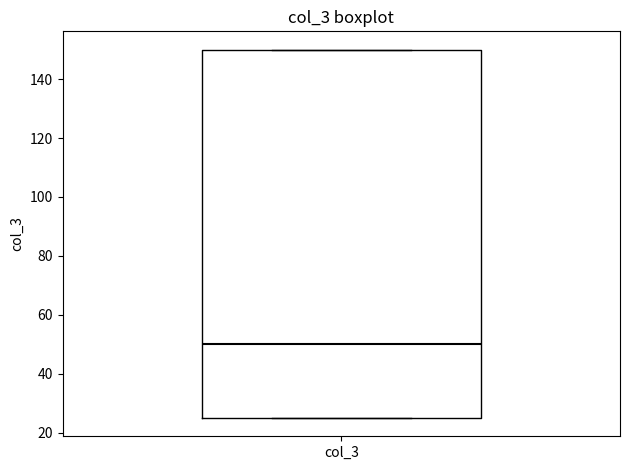

Read this box plot against the y-axis: the position of the median line, the range covered by the box, and the ends of both whiskers. The values are not printed on the chart, so give them approximately, as read against the axis.

median 50, box 26 to 150, whiskers 26 to 150